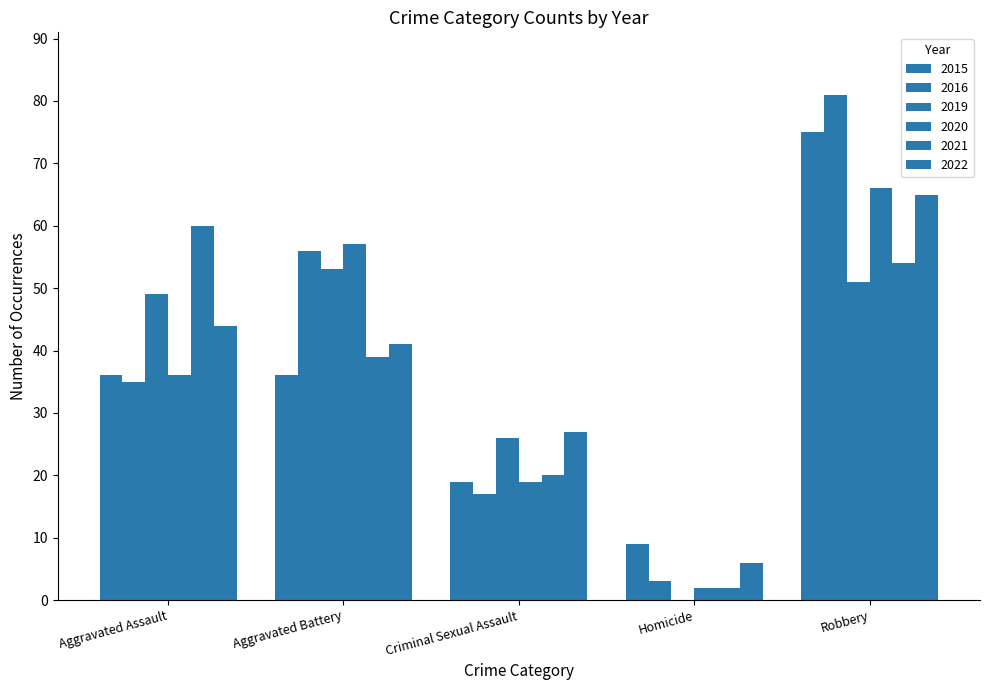

Is the value of 2019 at Aggravated Assault greater than the value of 2020 at Aggravated Assault?

Yes